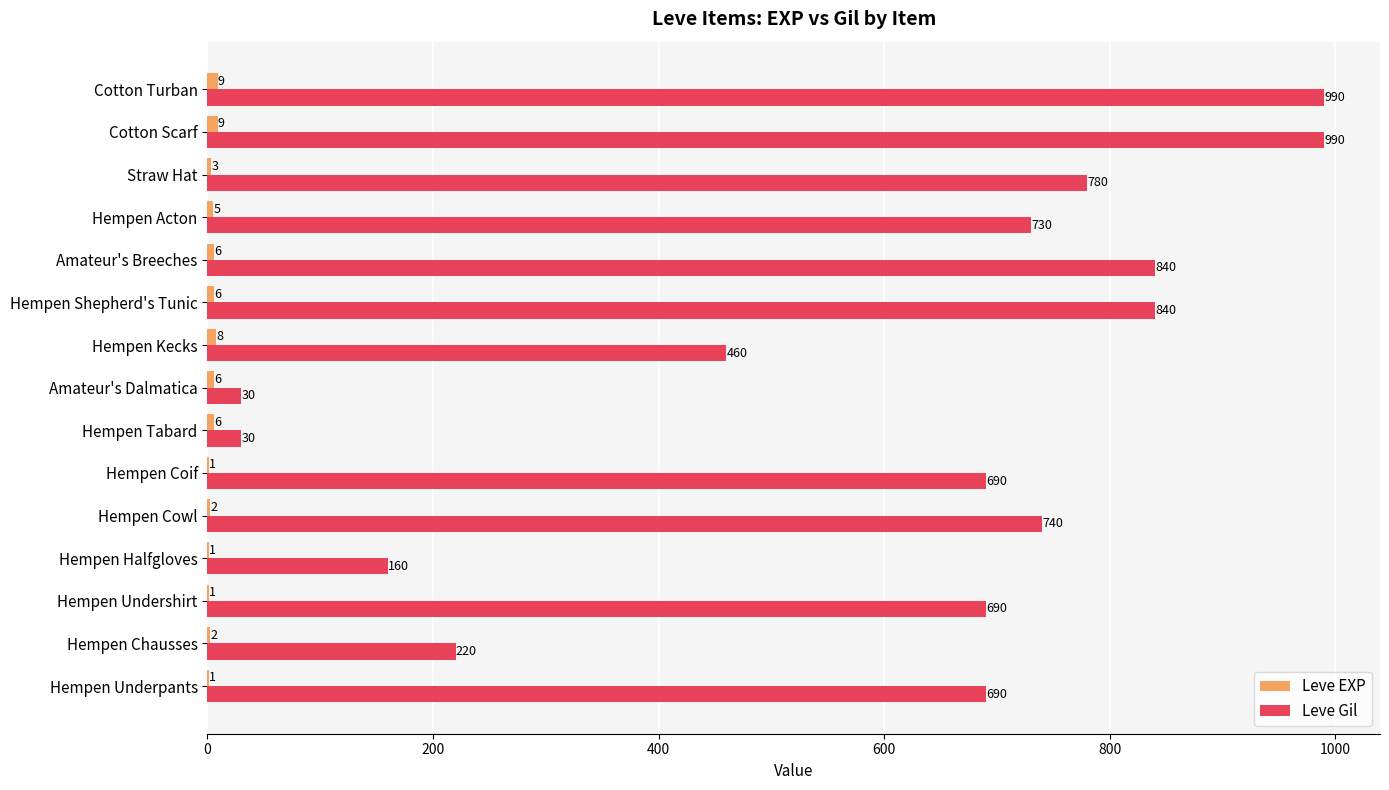

What is the maximum value shown in the chart?

990